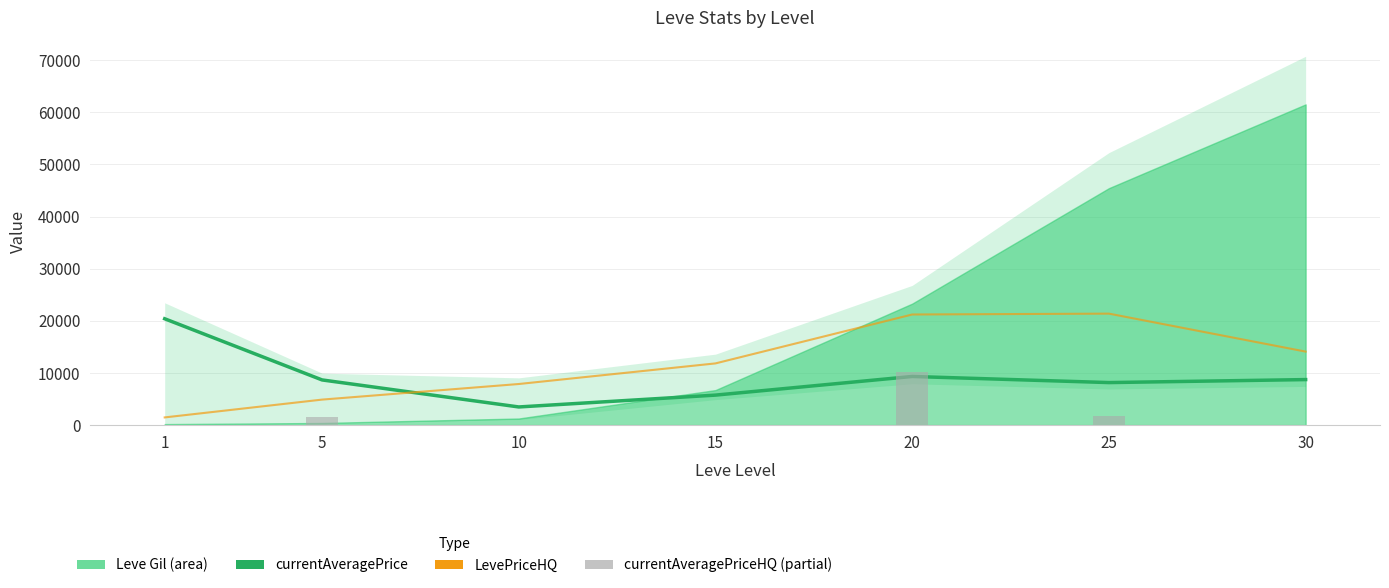

Which series has the largest total across all categories?

LevePriceHQ